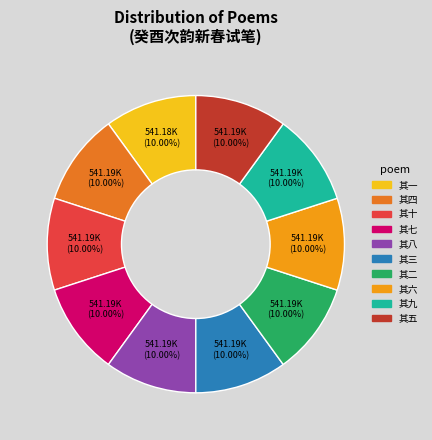

Approximately how many times larger is the value at 其七 compared to 其五?

1.0